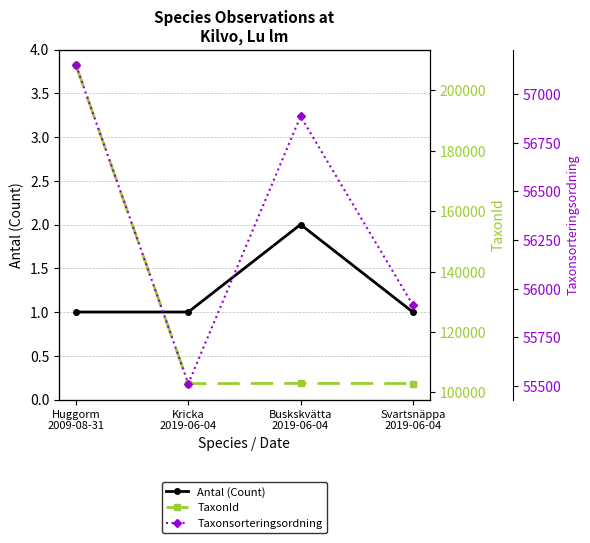

Which series has the largest total across all categories?

TaxonId